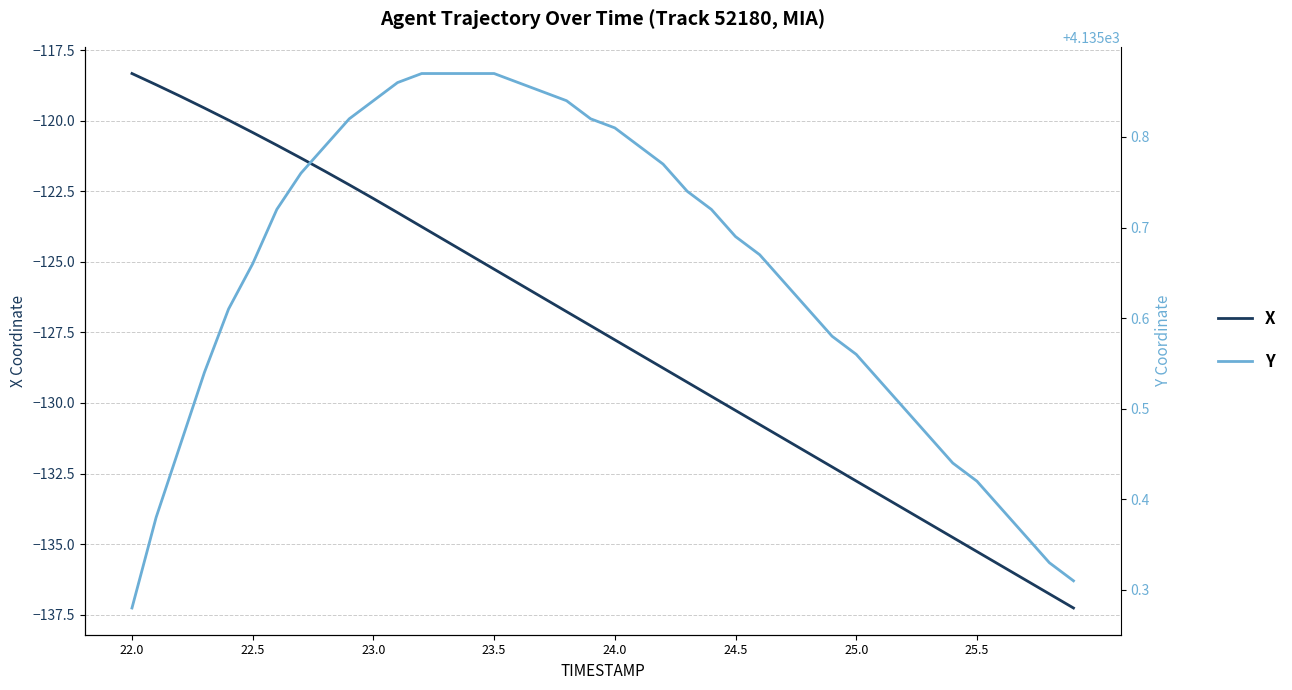

What are all the series names shown in the legend?

X, Y